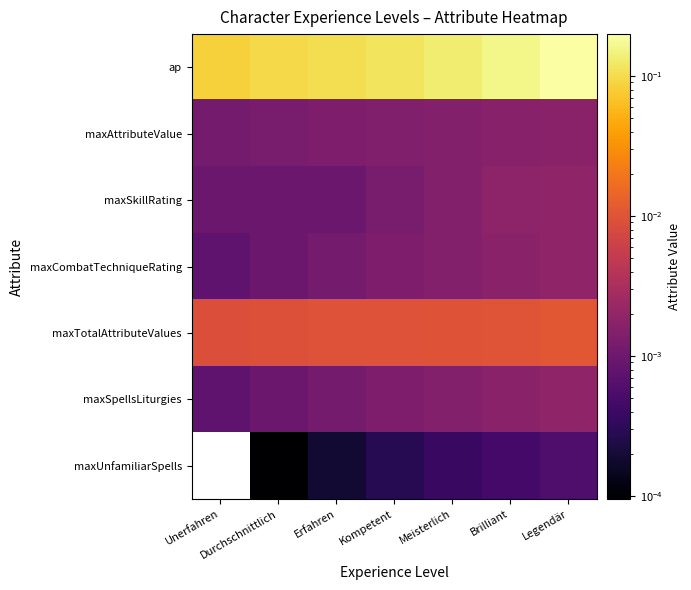

List the series in order of their peak value, highest first.

ap, maxTotalAttributeValues, maxSkillRating, maxCombatTechniqueRating, maxSpellsLiturgies, maxAttributeValue, maxUnfamiliarSpells